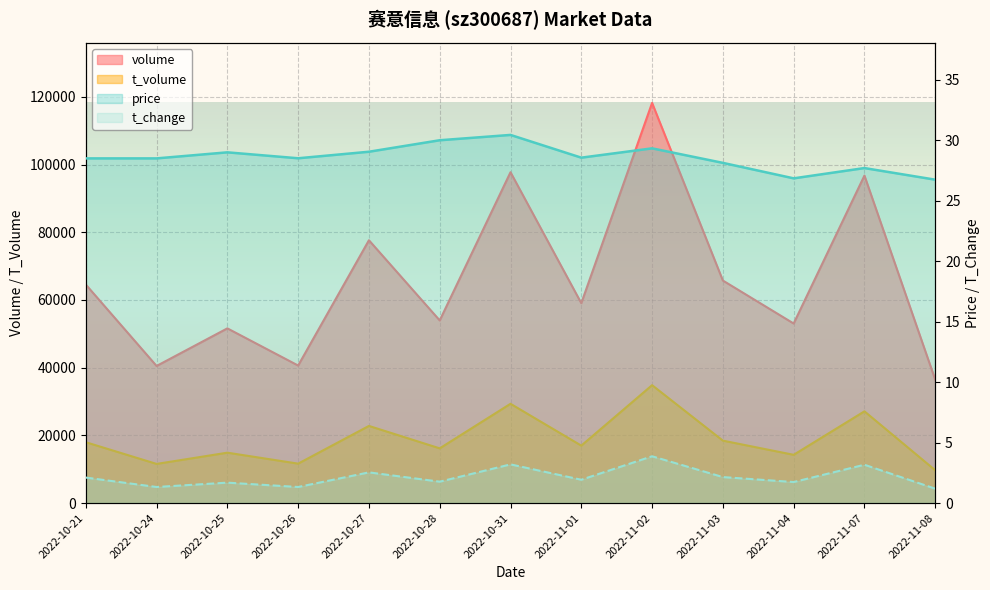

At how many categories does at least one series exceed 84664?

3